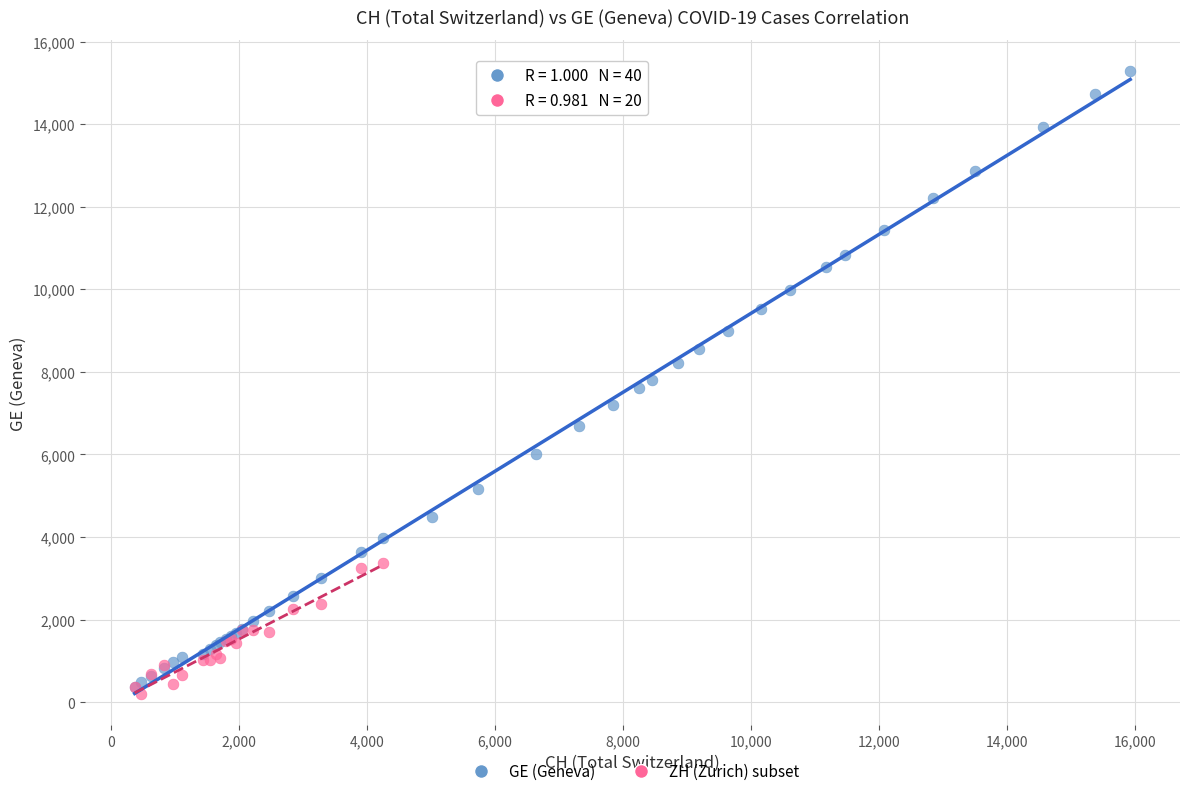

Which series has the largest Y range (max minus min)?

GE (Geneva)